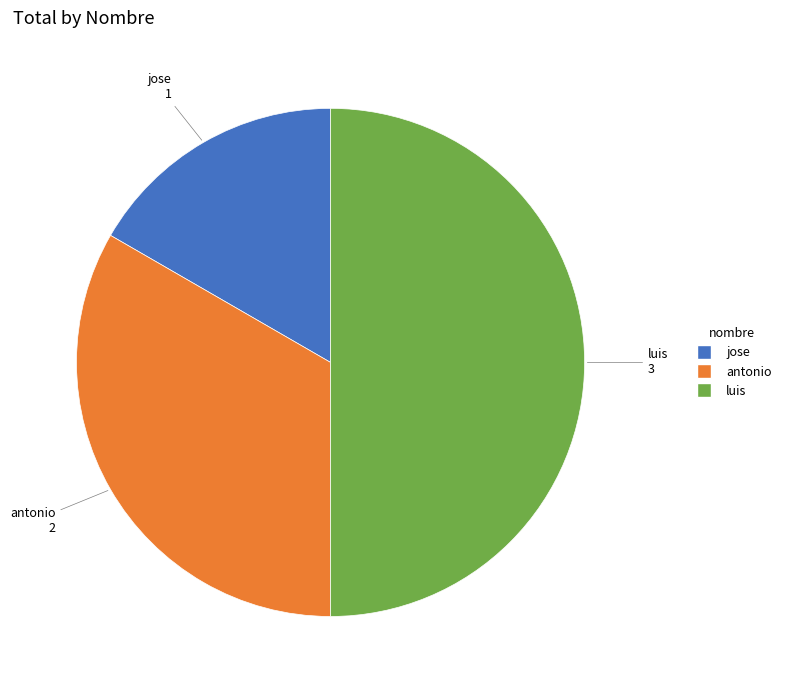

True or false: jose accounts for 24% of the total.

False